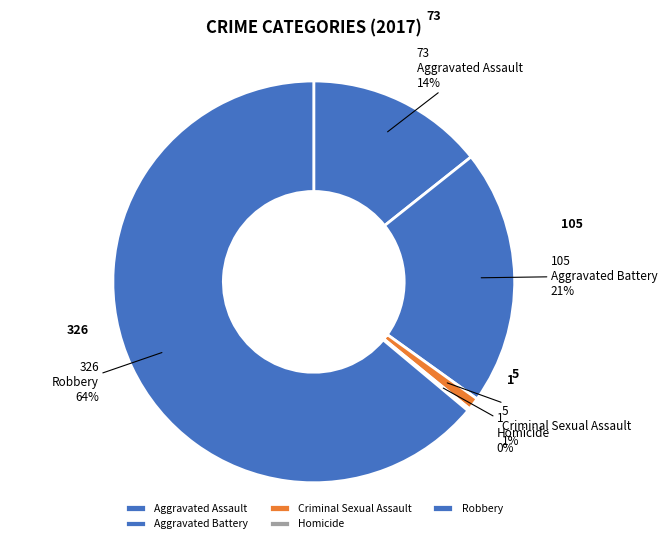

True or false: Aggravated Battery accounts for 21% of the total.

True